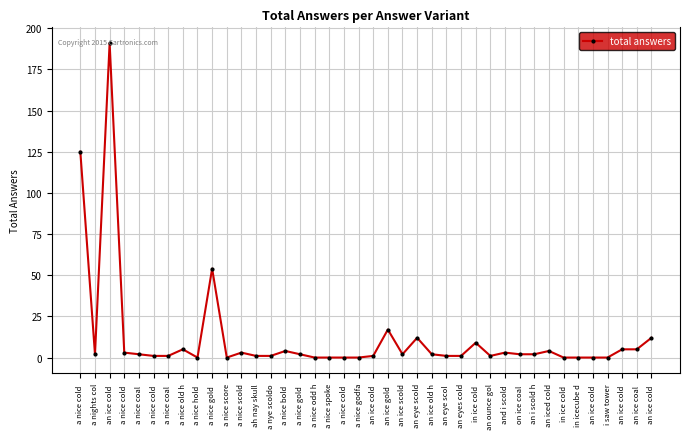

Count the number of categories in the chart.

40